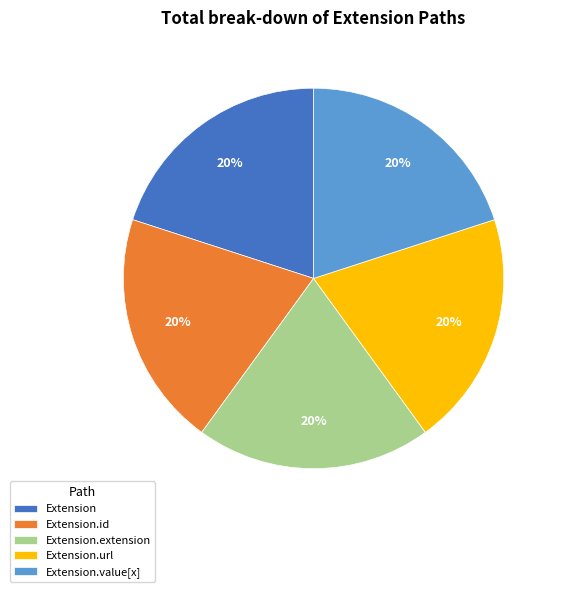

To the nearest percent, what is the difference between the largest and smallest slice percentages?

0%